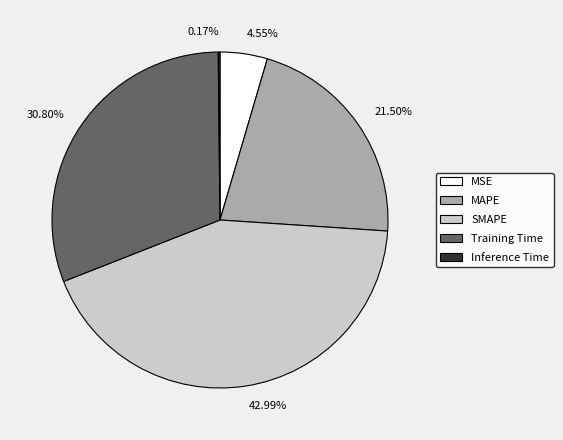

What is the largest slice in the pie chart?

SMAPE